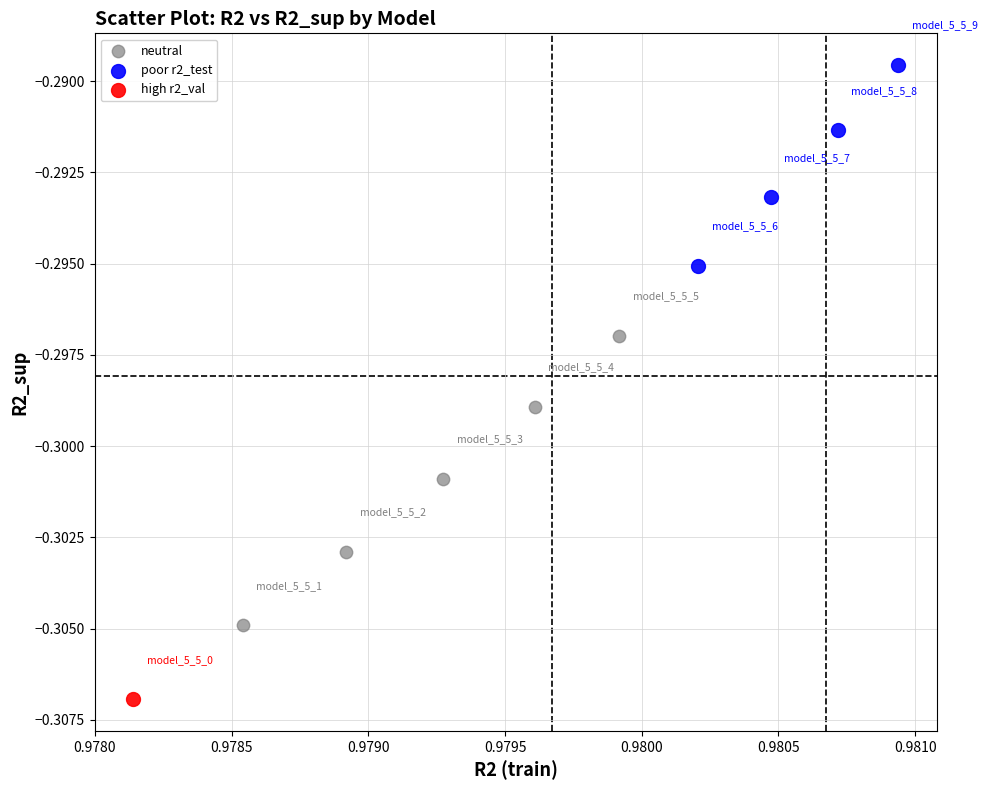

Which series contains the lowest Y value?

high r2_val